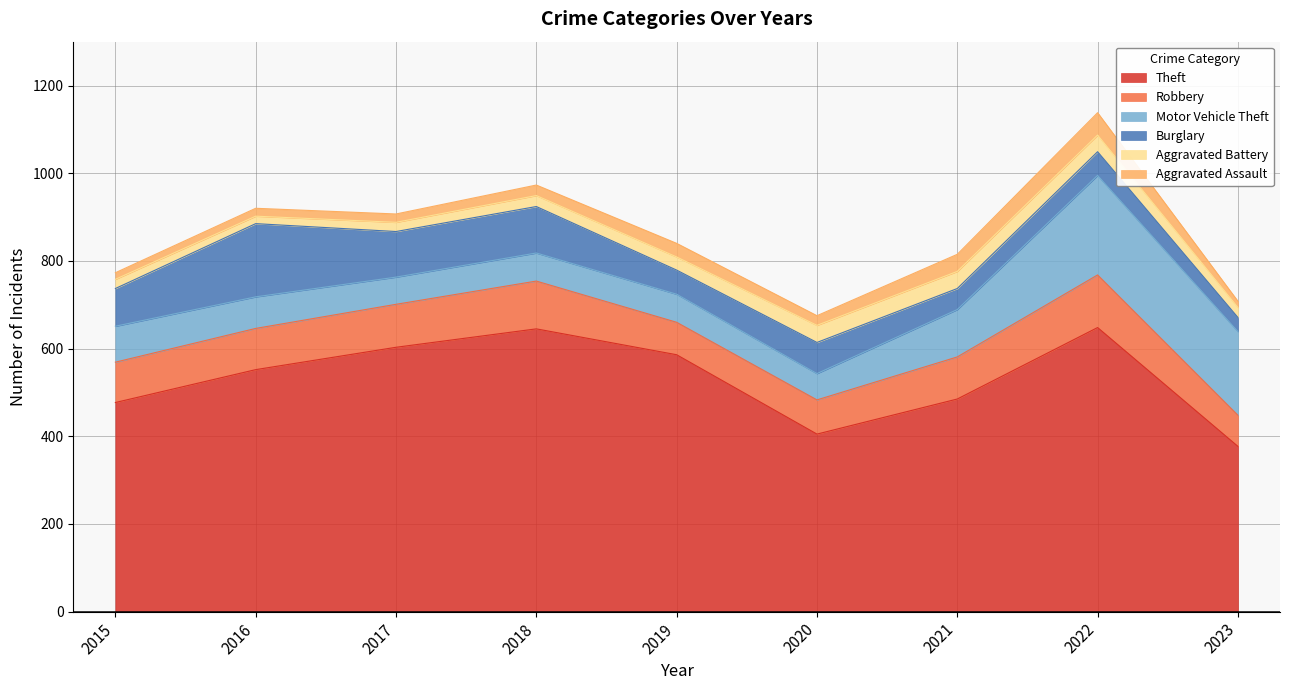

Reading left to right, what are all the values shown in this chart?

Theft: 477	552	603	645	586	405	485	648	377
Robbery: 92	94	98	109	74	78	96	120	71
Motor Vehicle Theft: 82	72	62	64	64	60	108	227	191
Burglary: 86	167	104	106	55	71	48	54	32
Aggravated Battery: 21	17	21	25	30	39	39	38	23
Aggravated Assault: 15	18	19	24	31	22	39	51	14